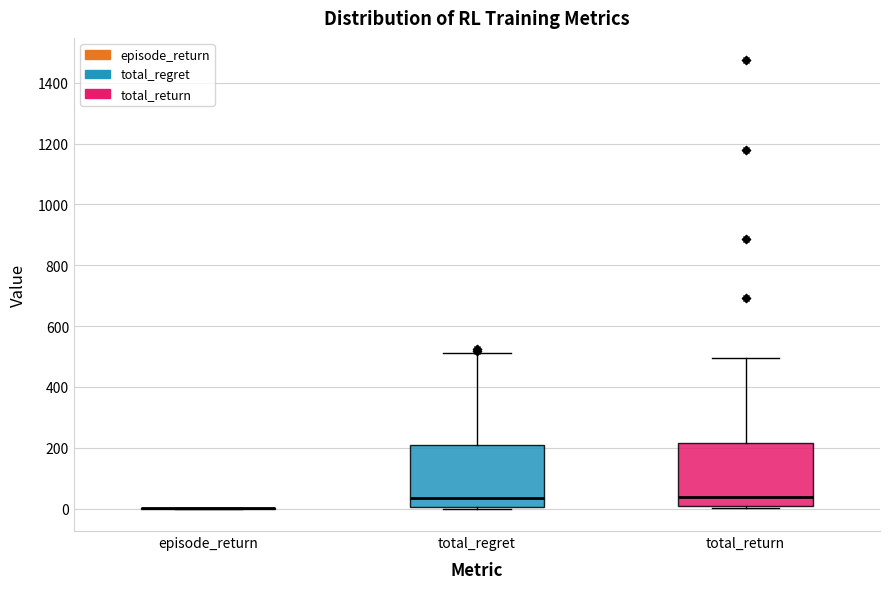

Reading left to right, transcribe this box plot: for each box, give where its median line is, the range the box spans, and where its two whiskers end, as read against the y-axis. The values are not printed on the chart, so give them approximately, as read against the axis.

episode_return: box collapsed to a line at 0, whiskers 0 to 0
total_regret: median 40, box 0 to 200, whiskers 0 to 520
total_return: median 40, box 0 to 220, whiskers 0 (just below the box's lower edge) to 500